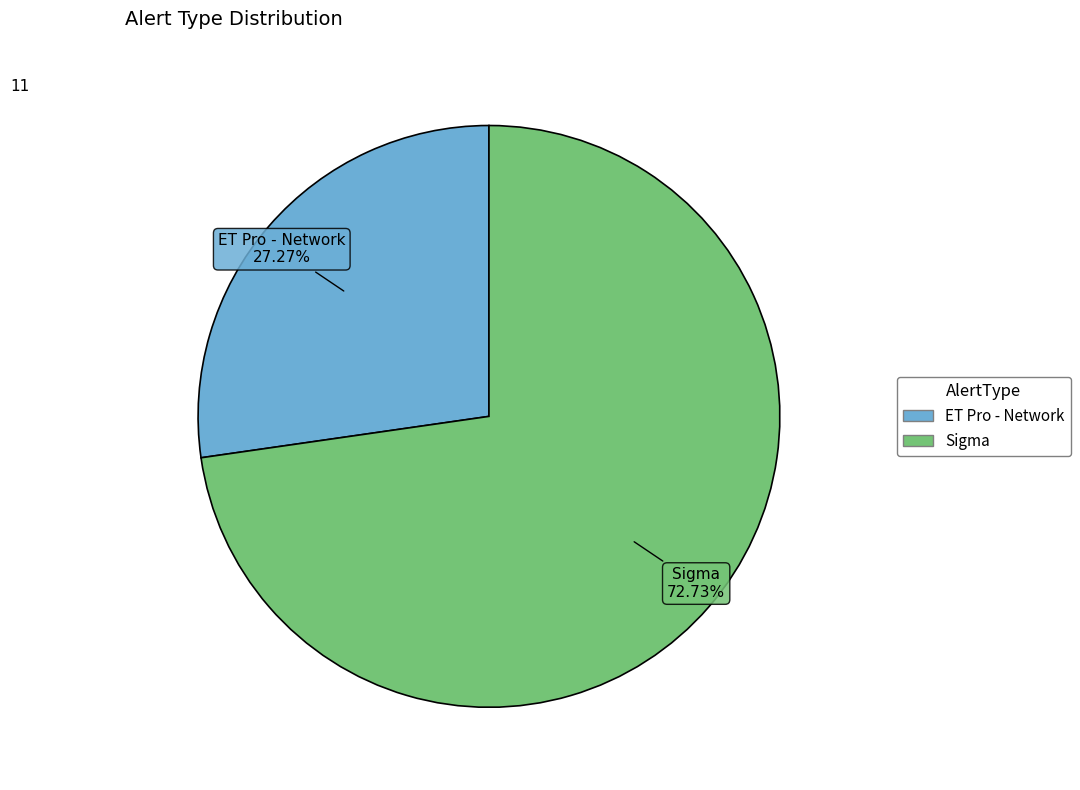

Approximately how many times larger is the value at Sigma compared to ET Pro - Network?

2.7